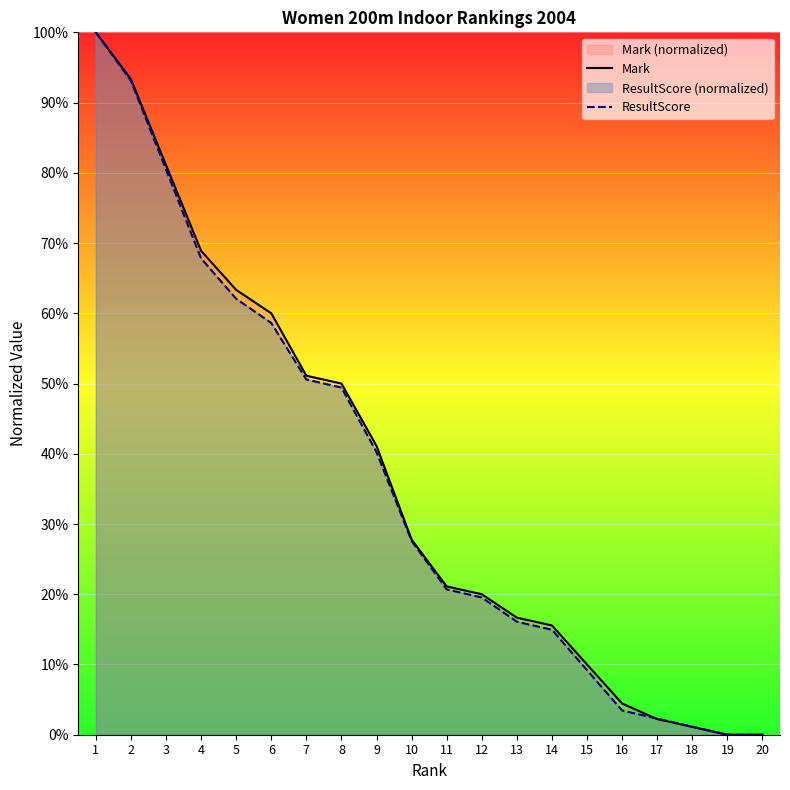

Rank the series by their average value, from lowest to highest.

ResultScore, Mark